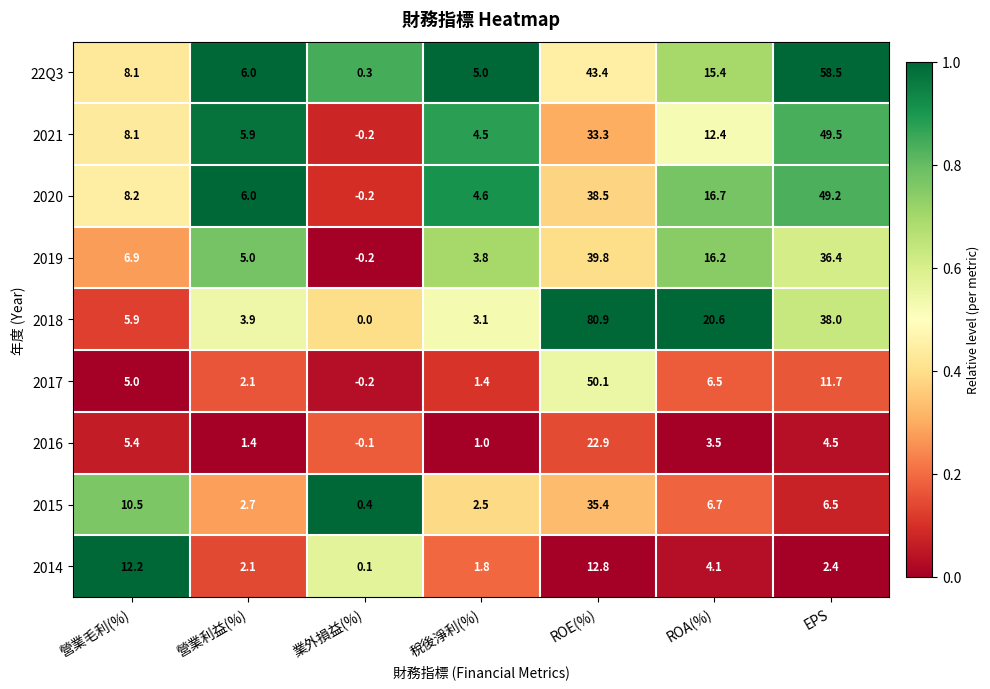

Between 業外損益(%) and ROE(%), which series saw the biggest shift?

2018